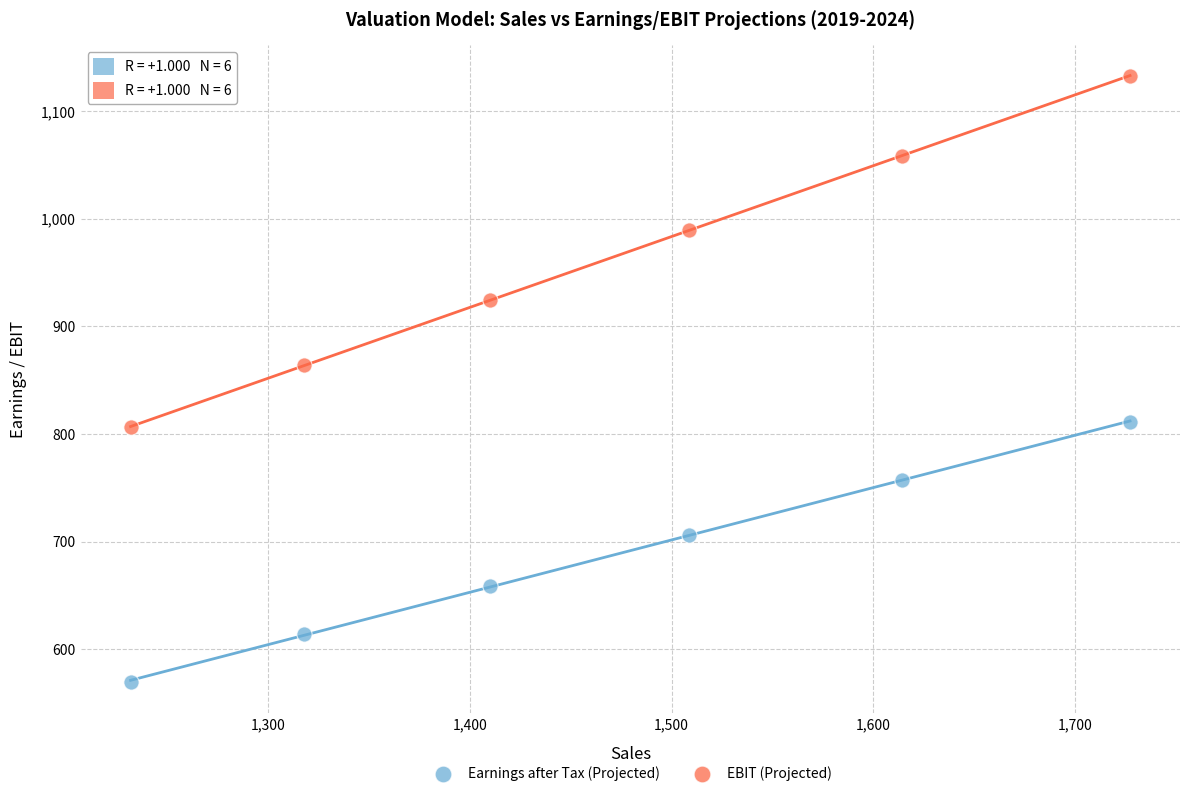

Which series contains the highest Y value?

EBIT (Projected)